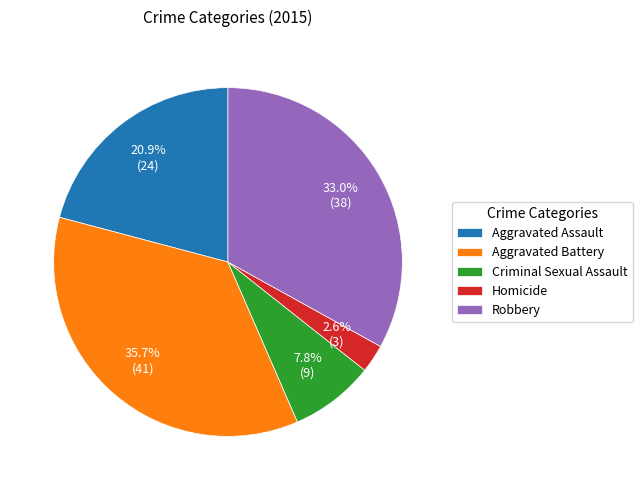

Between Aggravated Battery and Criminal Sexual Assault, which is larger?

Aggravated Battery